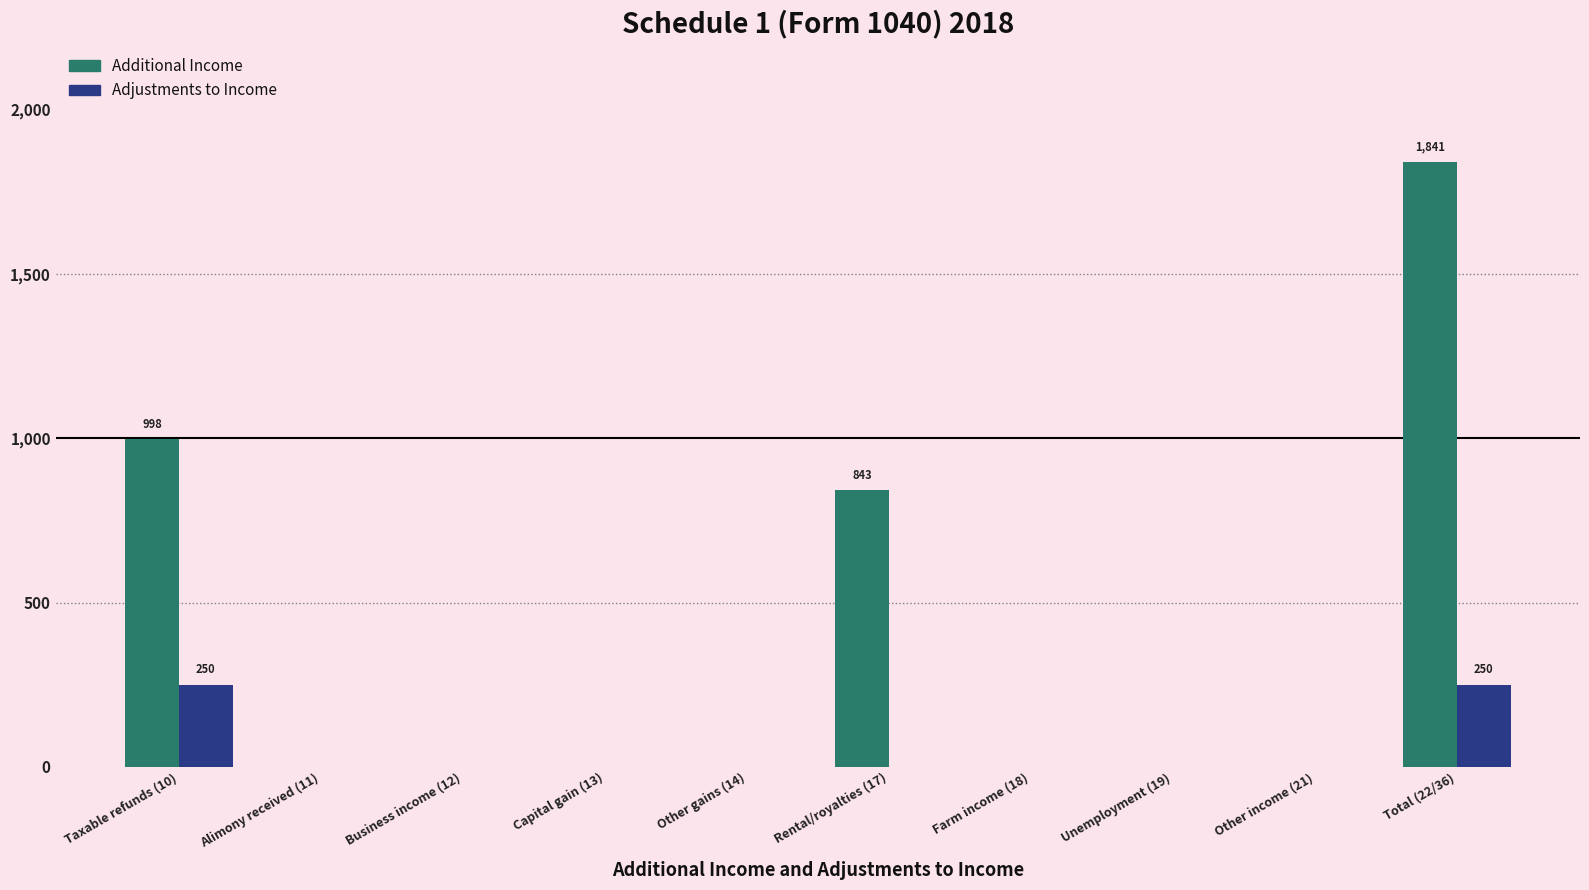

Which series changed the most between Taxable refunds (10) and Other gains (14)?

Additional Income